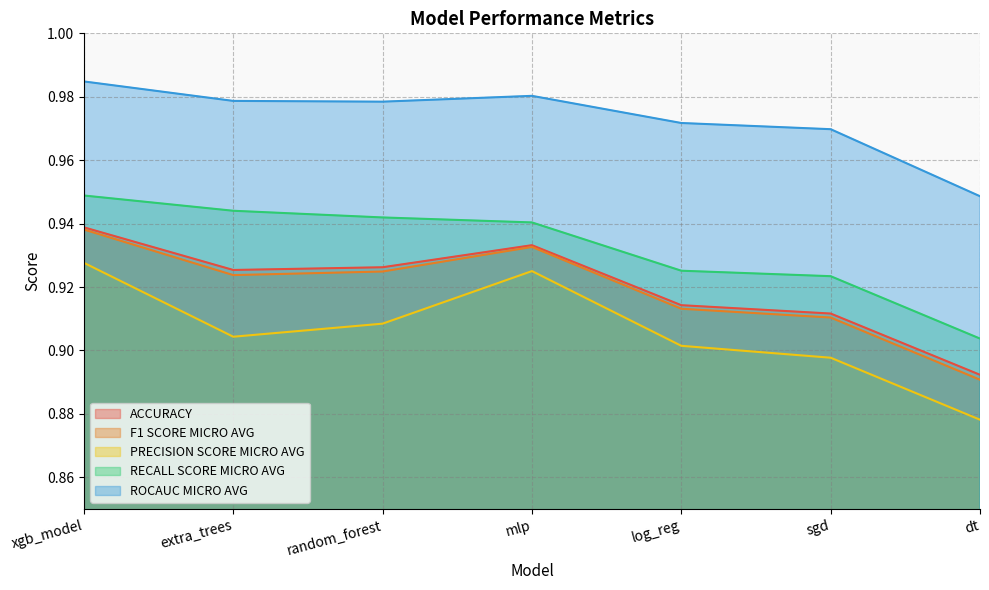

At which label does PRECISION SCORE MICRO AVG reach its peak?

xgb_model